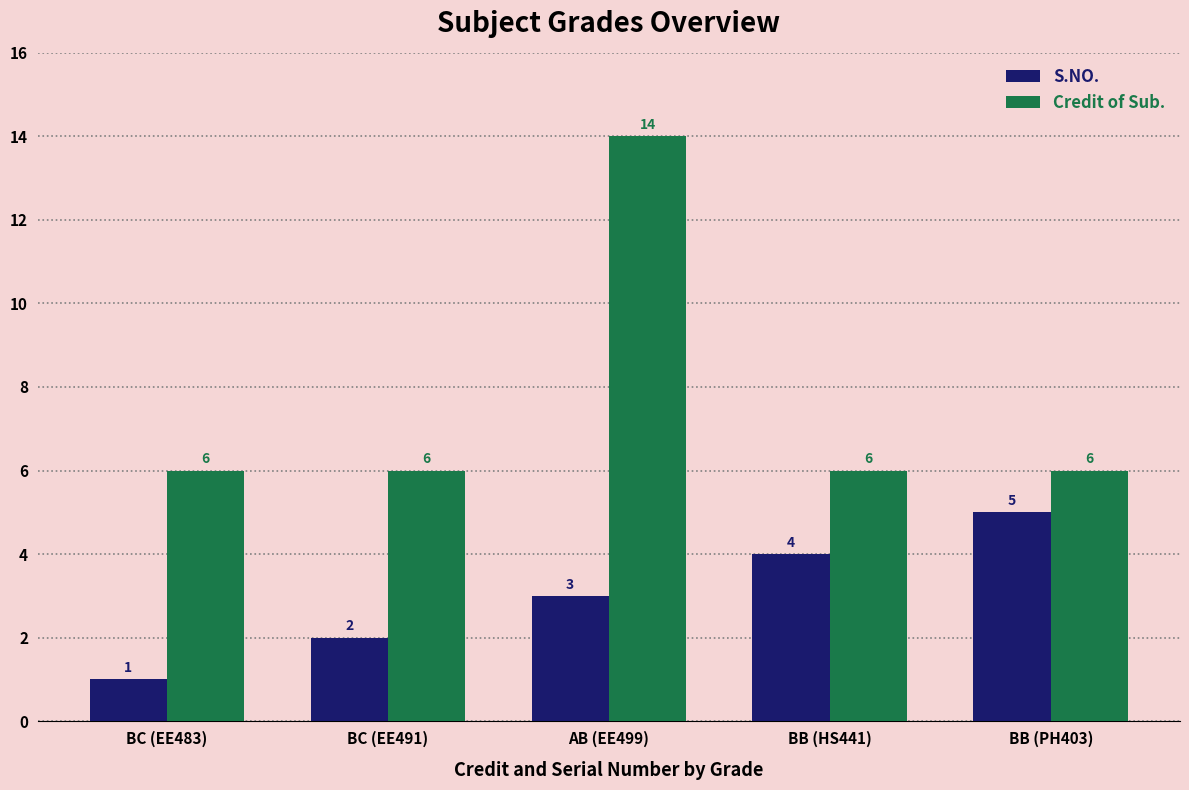

Which series has the largest range (max minus min)?

Credit of Sub.